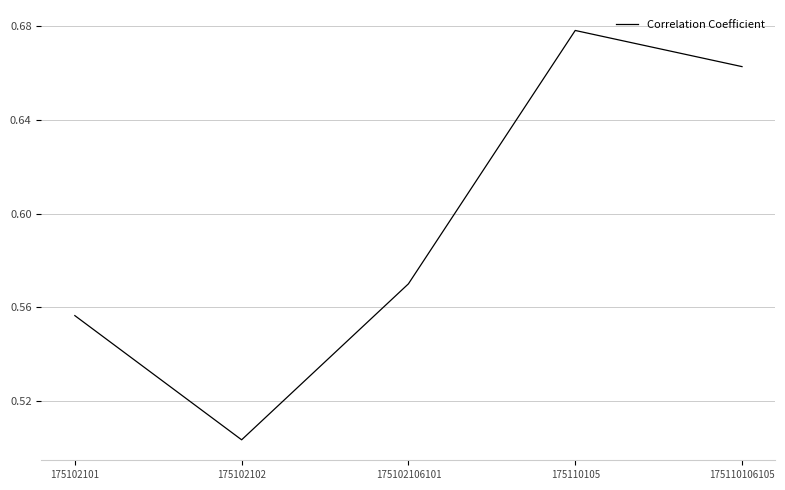

How many values are between 0 and 1?

5